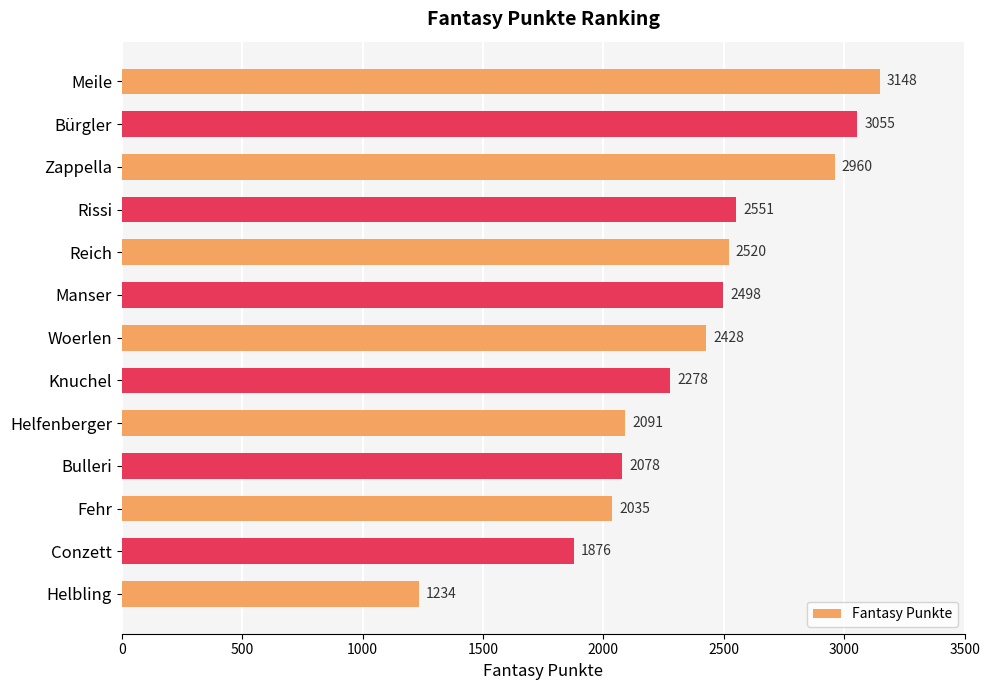

List the labels in order of value, largest first.

Meile, Bürgler, Zappella, Rissi, Reich, Manser, Woerlen, Knuchel, Helfenberger, Bulleri, Fehr, Conzett, Helbling